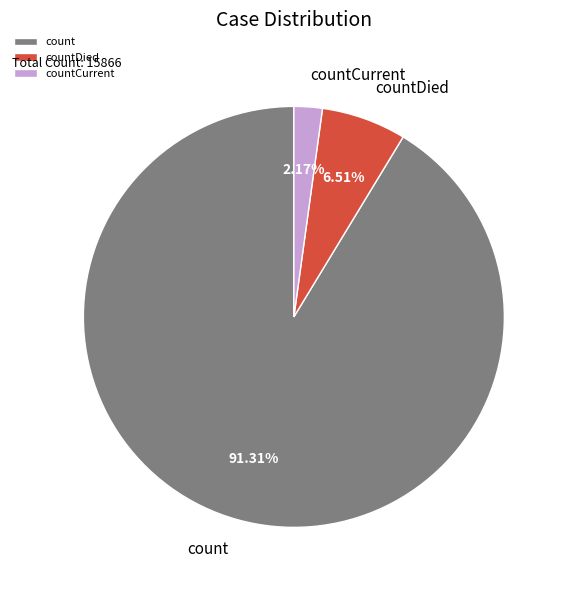

Approximately how many times larger is the value at countDied compared to countCurrent?

3.0